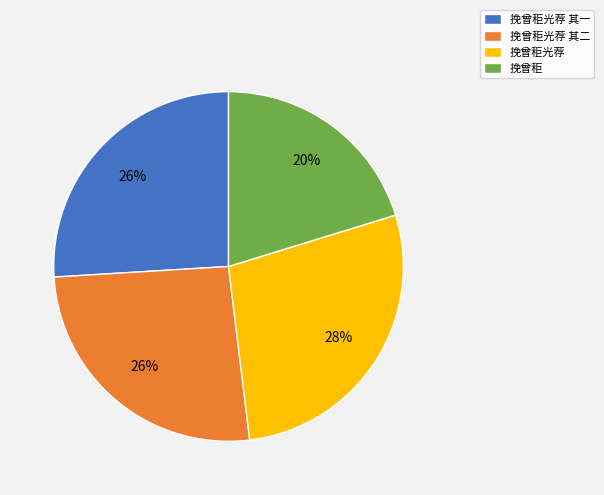

Approximately how many times larger is the value at 挽曾秬光荐 其一 compared to 挽曾秬?

1.3